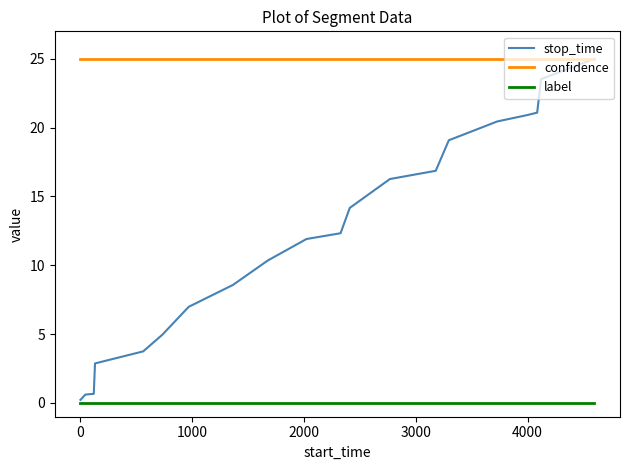

Which series has the widest spread of values?

stop_time